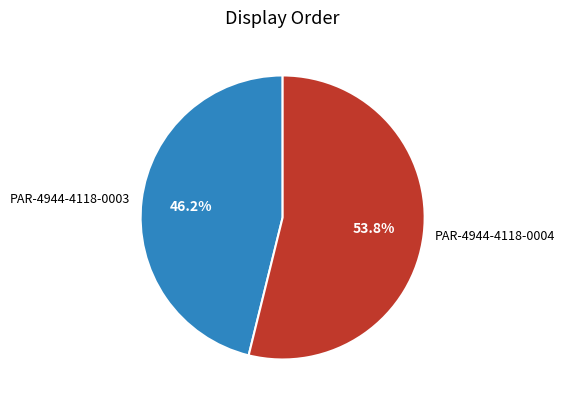

Approximately how many times larger is the value at PAR-4944-4118-0004 compared to PAR-4944-4118-0003?

1.2